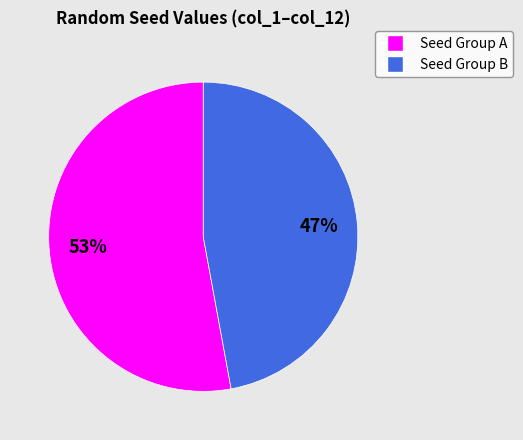

To the nearest percent, what is the average slice percentage?

50%